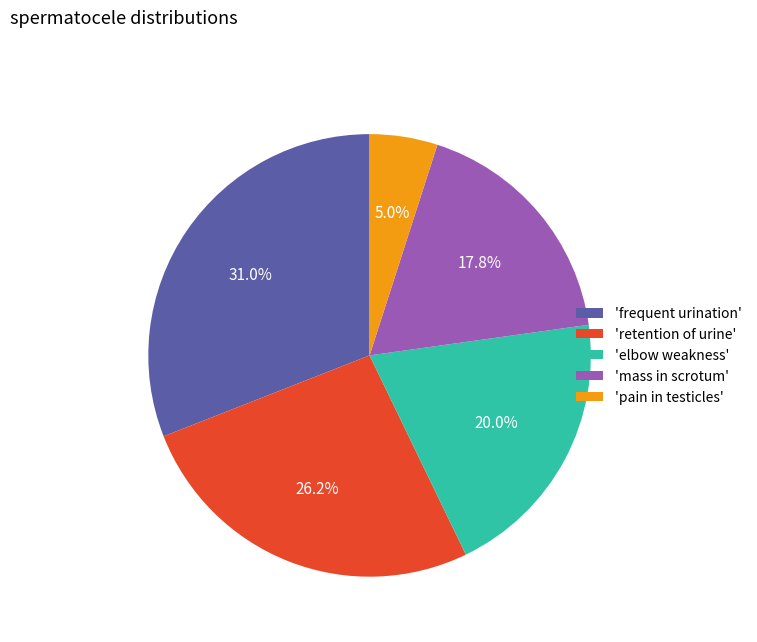

Does 'retention of urine' account for over 50% of the chart?

No